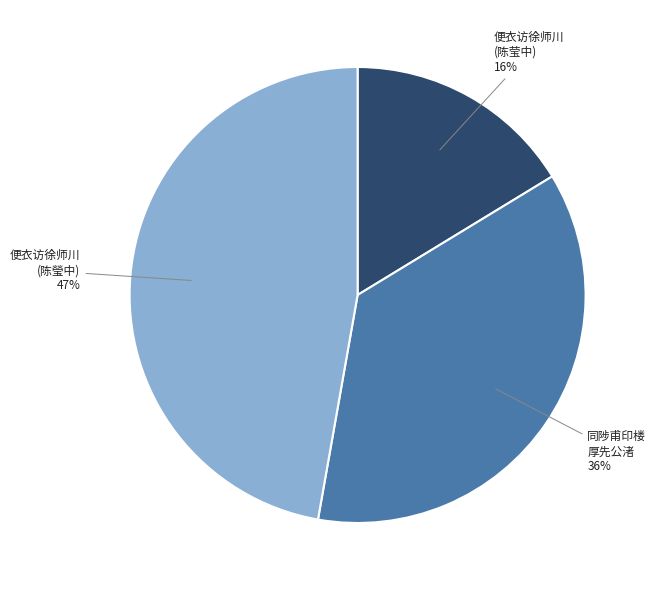

What percentage is the 同陟甫印楼 厚先公渚 slice, to the nearest percent?

36%